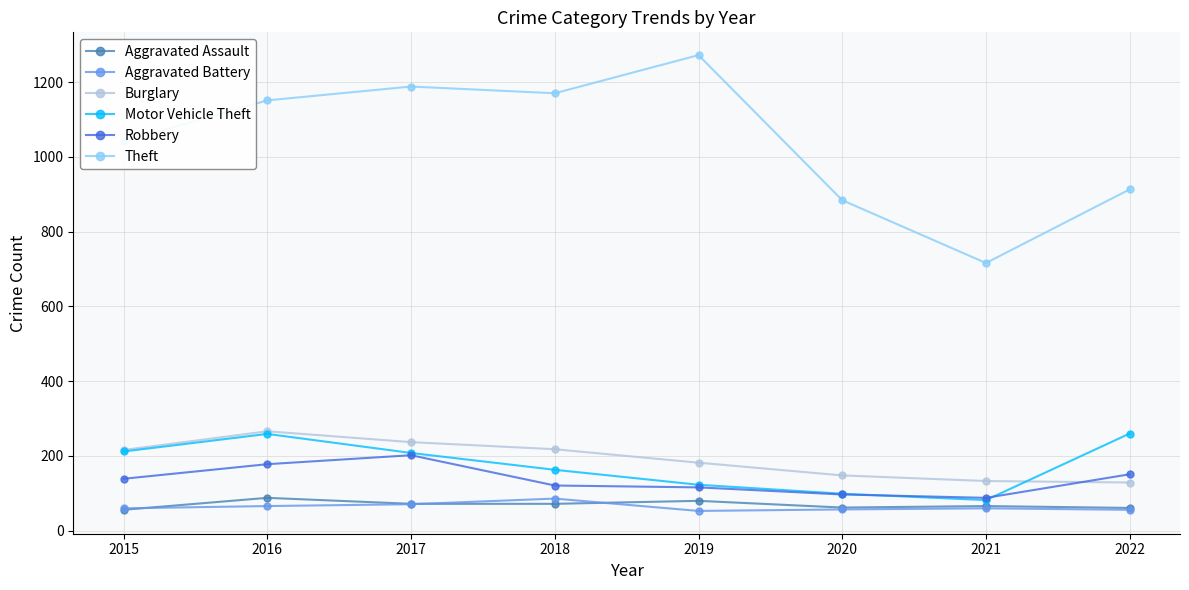

Is it true that Burglary equals 71 at 2021?

False